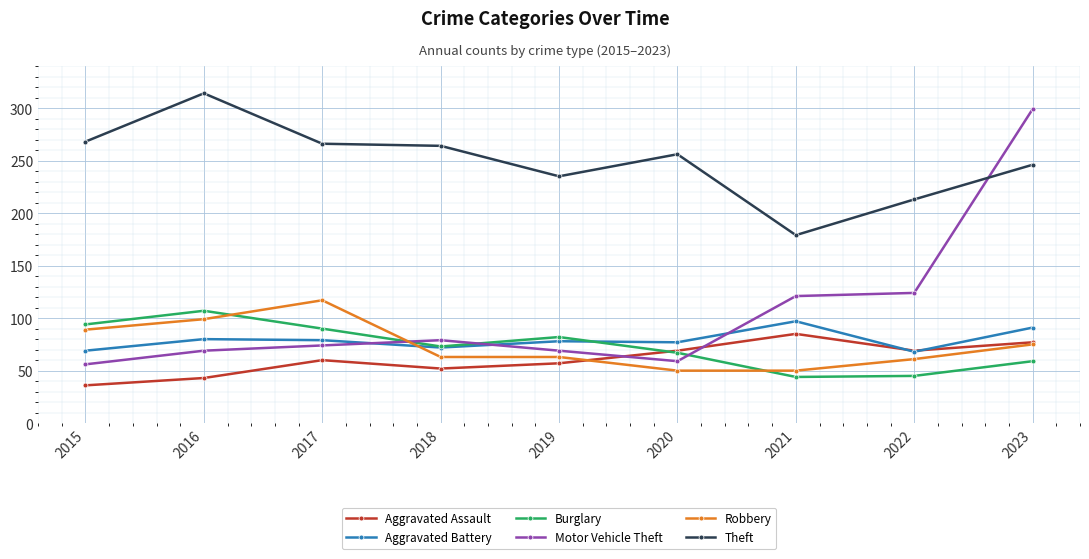

Is this an area chart (filled region under the line)?

No